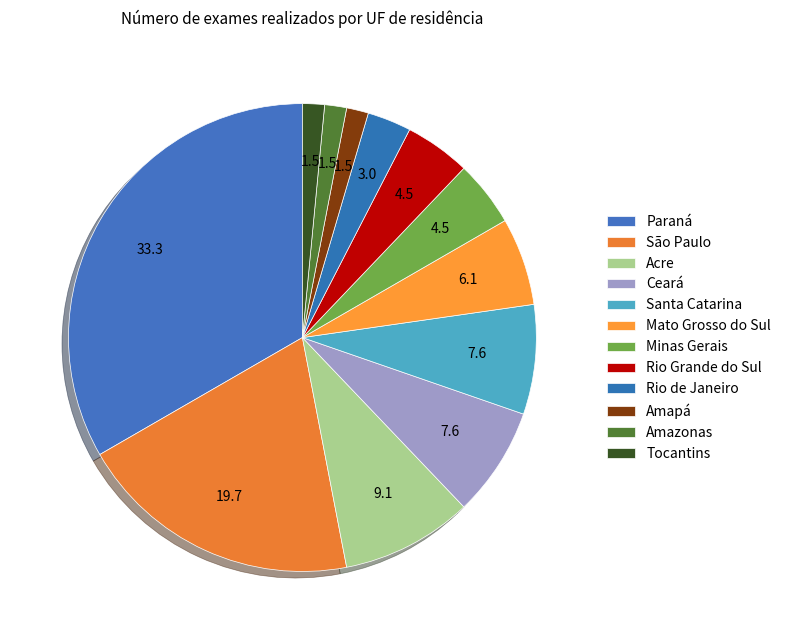

To the nearest percent, what is the average slice percentage?

8%